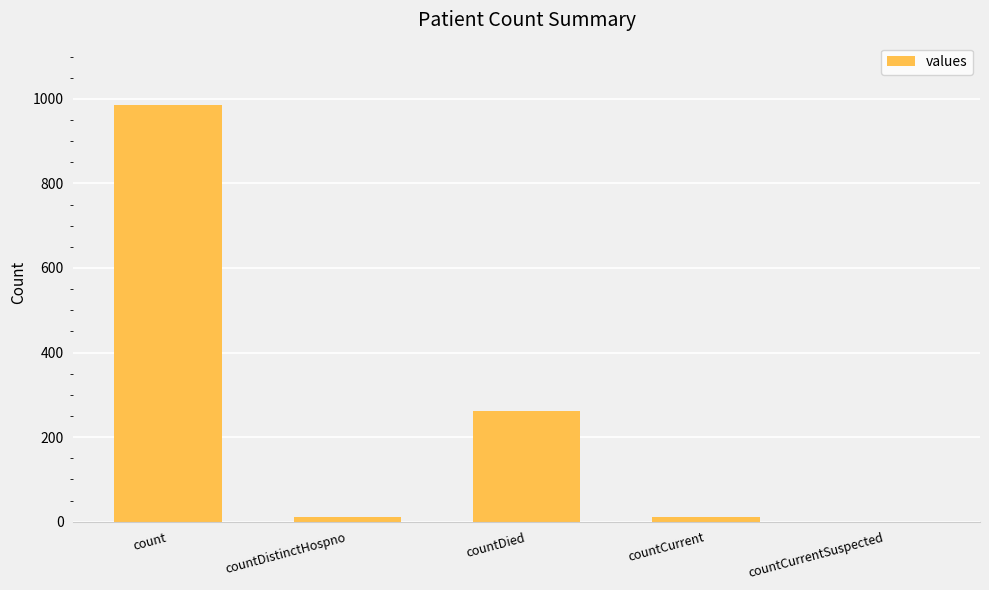

What is the sum of all values?

1267